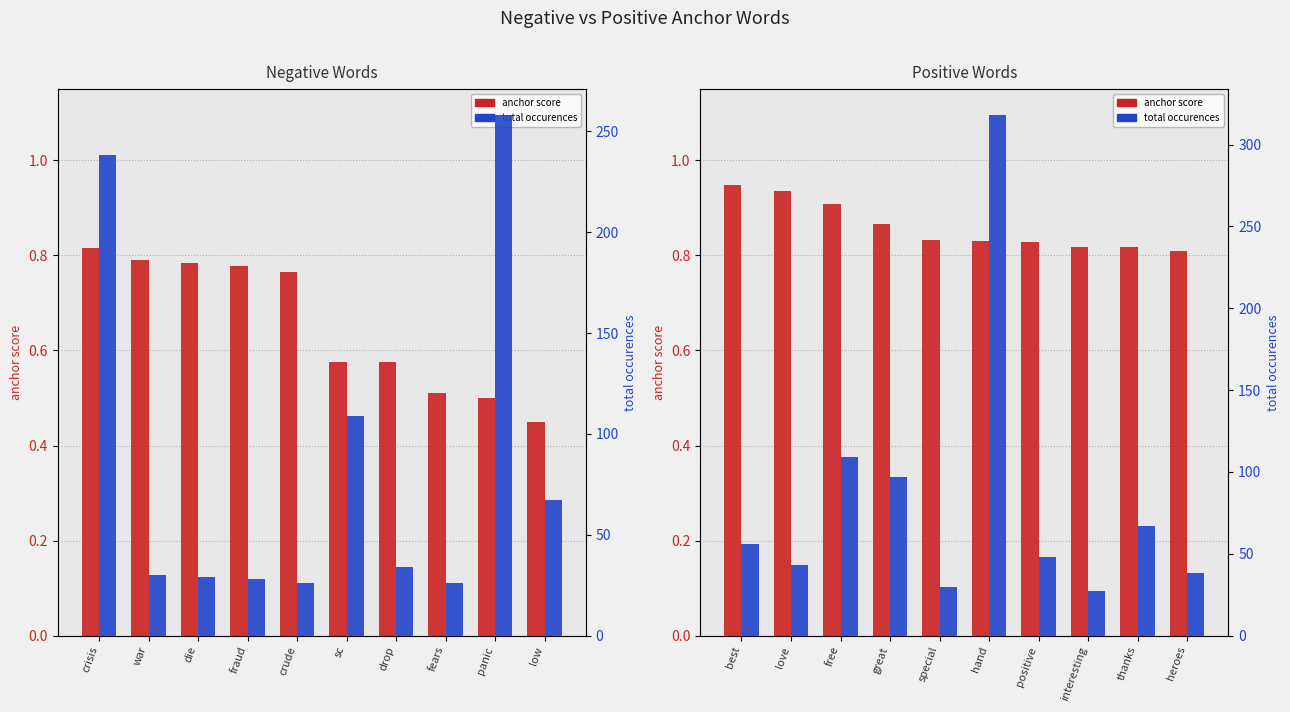

What is the difference between the maximum and minimum values in the anchor score series?

0.1